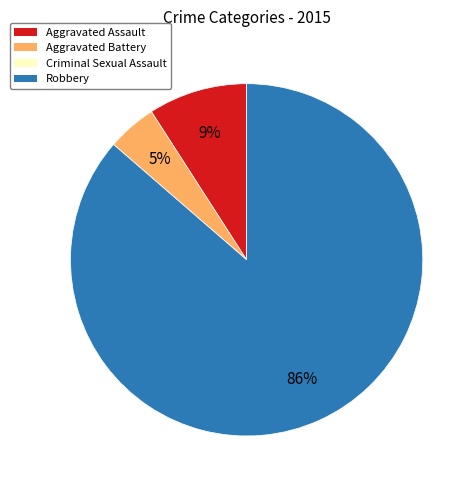

The Aggravated Assault slice represents 1% of the pie. True or false?

False